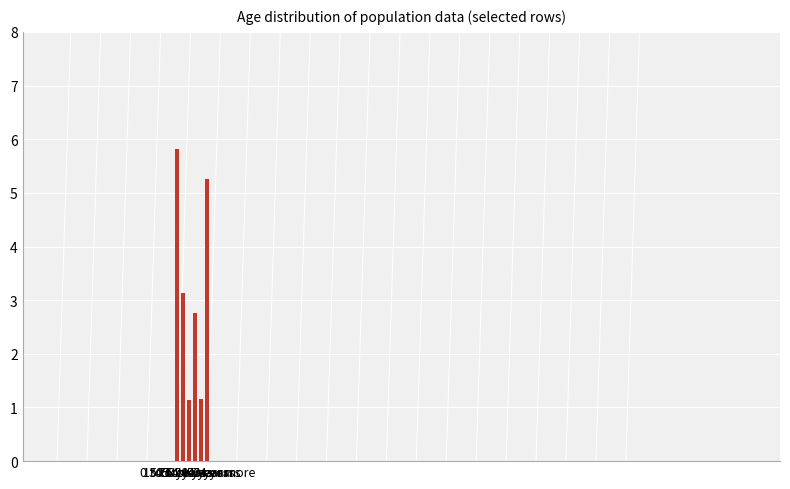

What is the value of the 5th bar from the left?

1.2